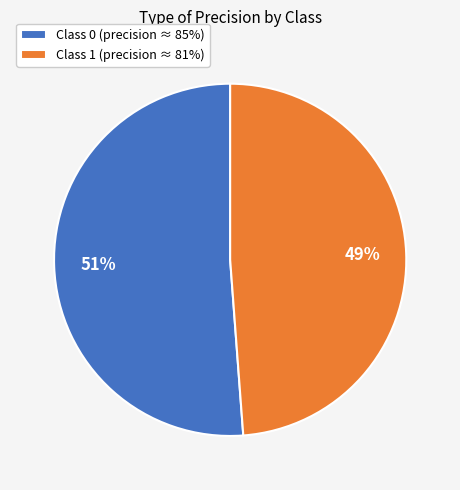

What percentage is the Class 0 (precision ≈ 85%) slice, to the nearest percent?

51%